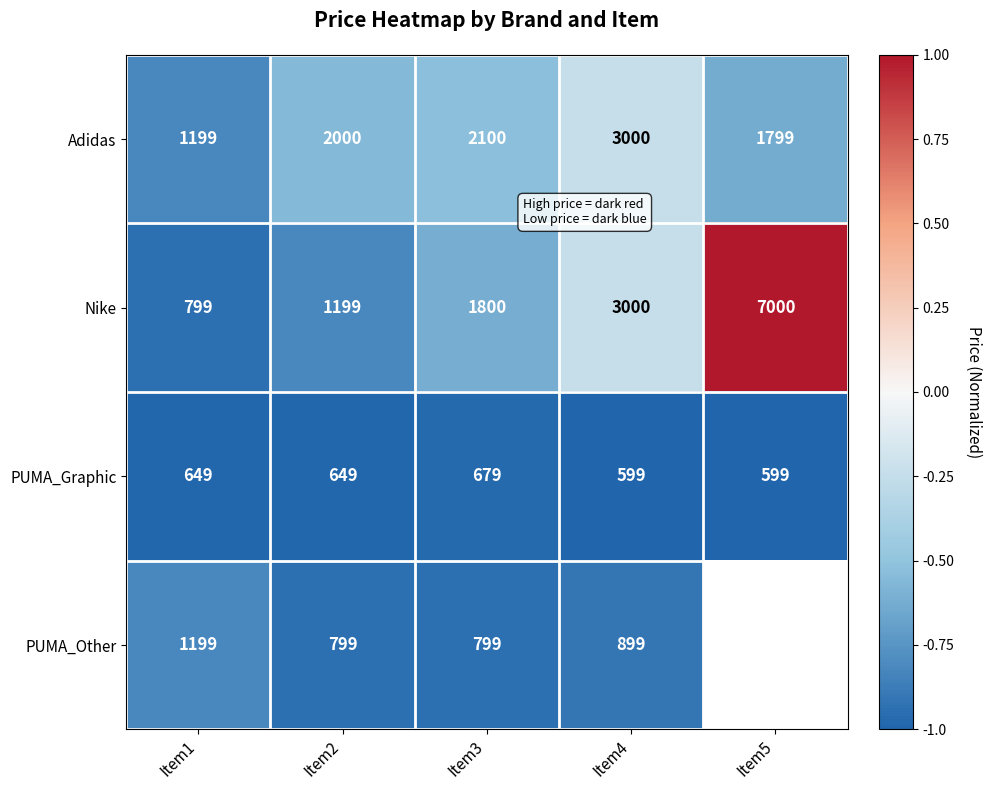

Is the value of PUMA_Other at Item4 greater than the value of PUMA_Graphic at Item5?

Yes